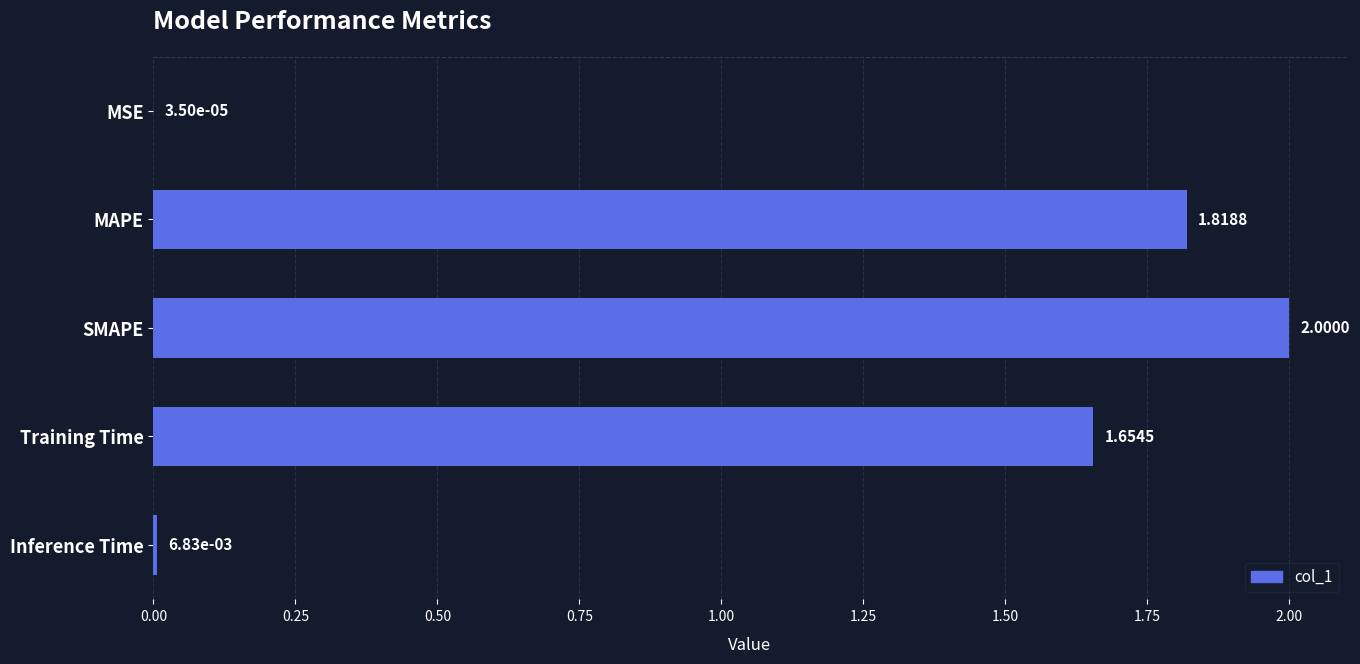

Between Training Time and MAPE, which is larger?

MAPE